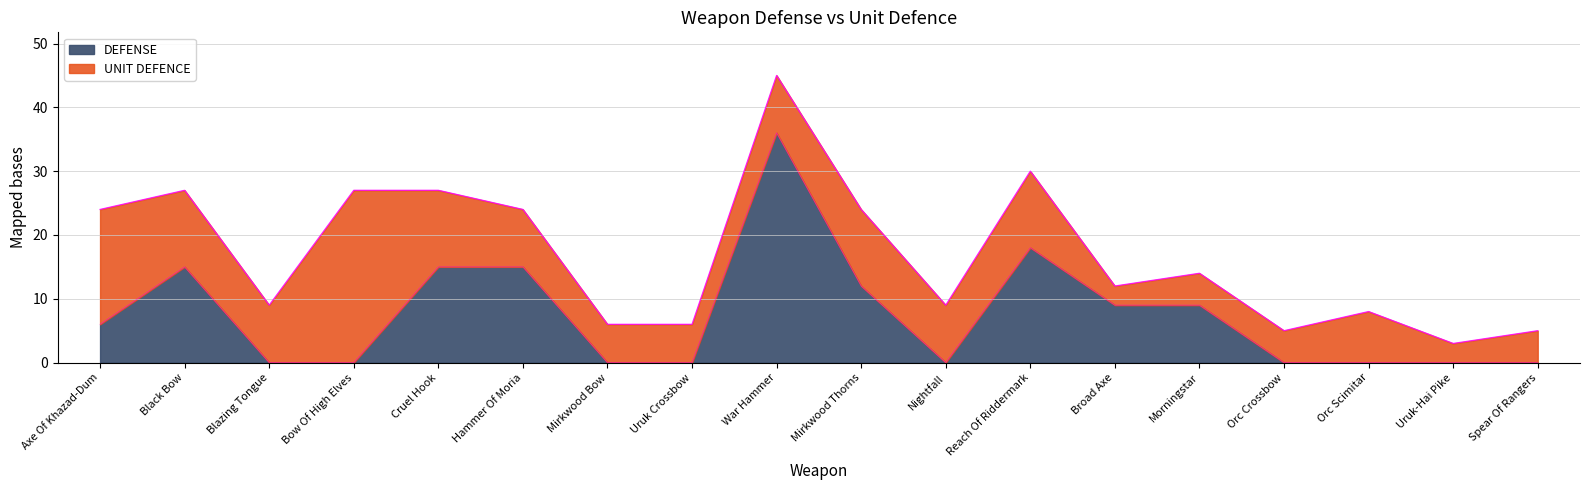

The value at Bow Of High Elves is 0. True or false?

True